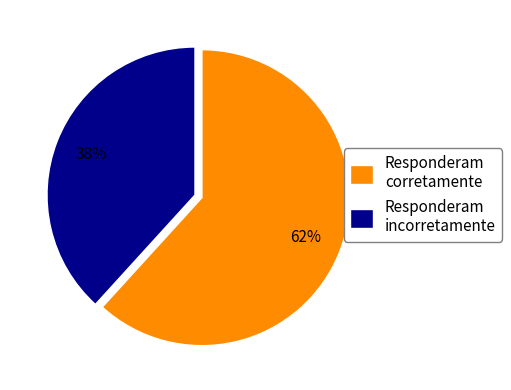

What is the smallest slice in the pie chart?

Responderam incorretamente